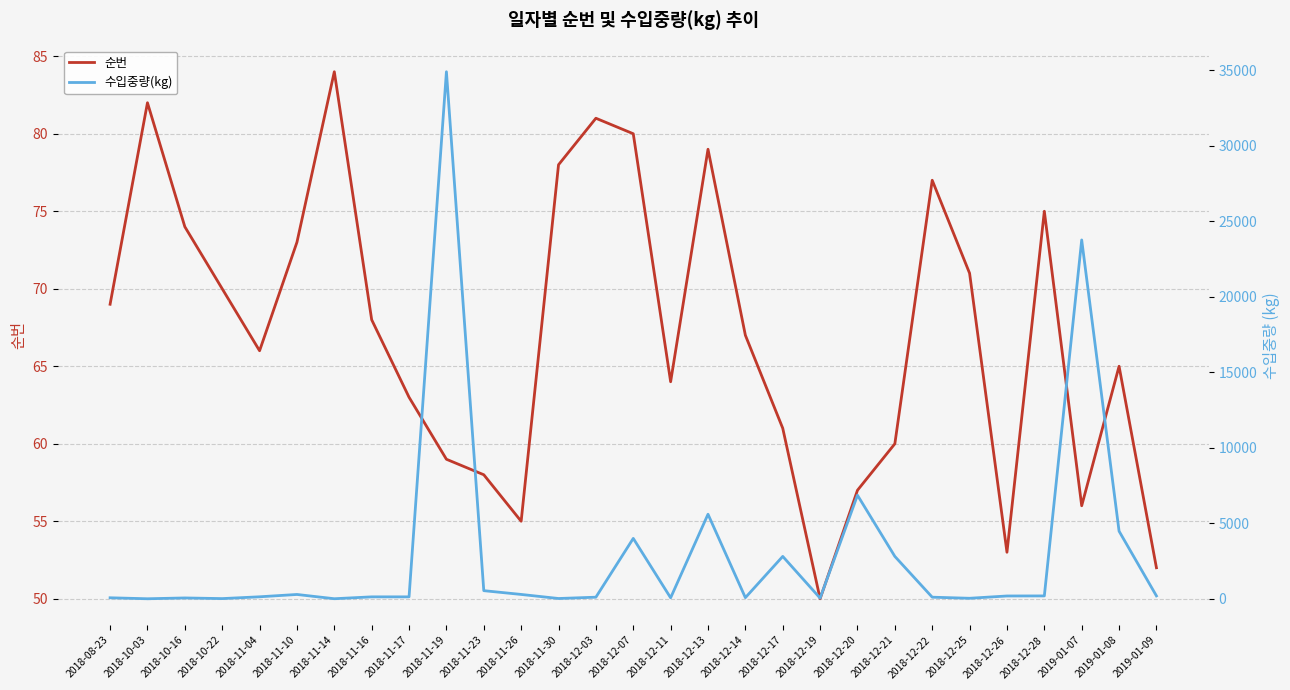

What is the average value of the 수입중량(kg) series?

3031